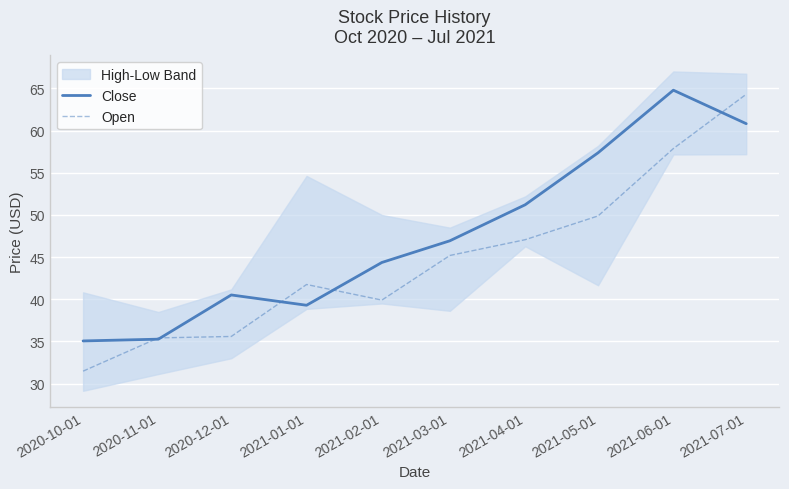

Reading left to right, extract all data points from this chart.

Close: 35.1	35.3	40.5	39.3	44.4	46.9	51.2	57.4	64.8	60.8
Open: 31.5	35.4	35.6	41.8	39.9	45.2	47.1	49.9	57.9	64.3